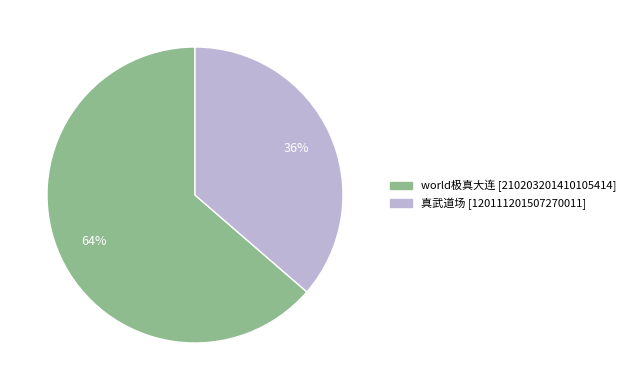

Is there any slice that represents more than half of the pie?

Yes